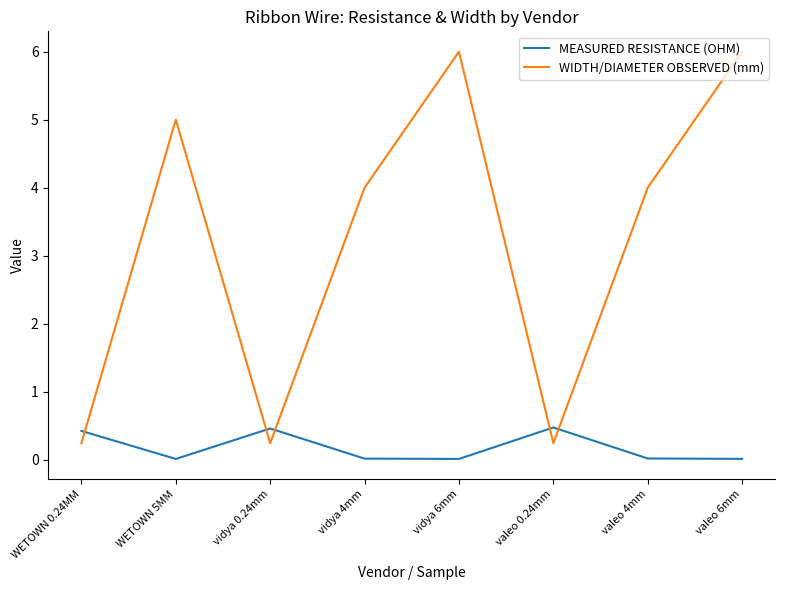

What is the highest value of the MEASURED RESISTANCE (OHM) series?

0.5